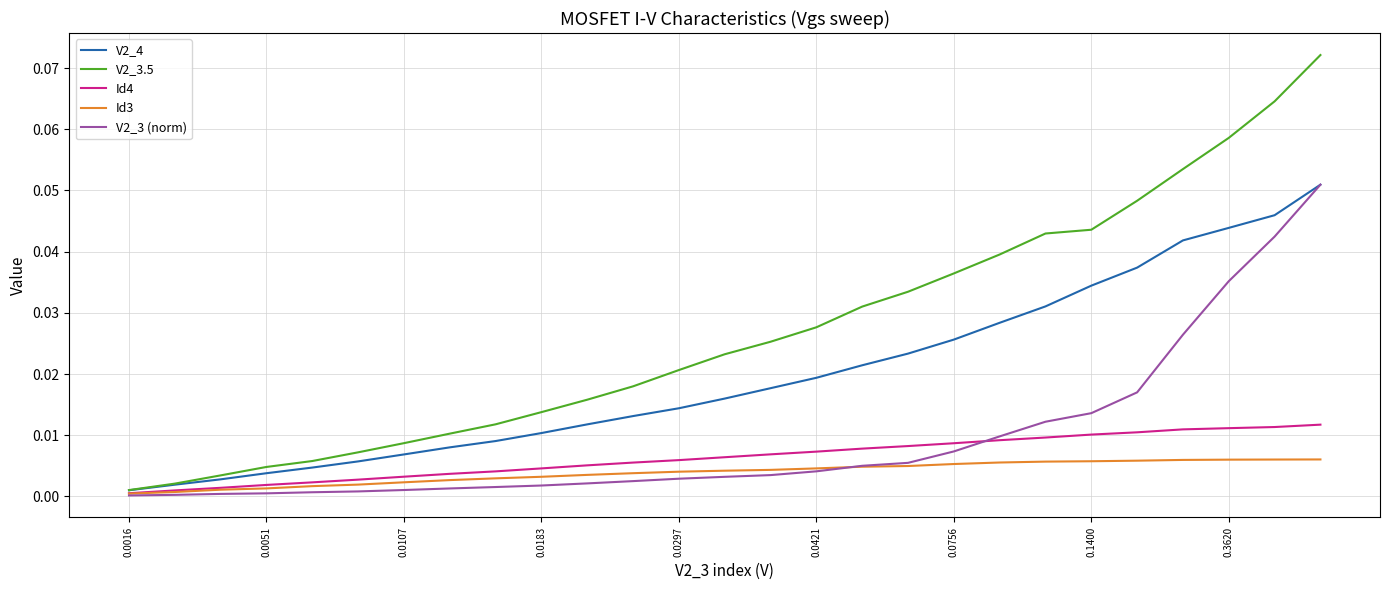

At how many categories does at least one series exceed 0?

27